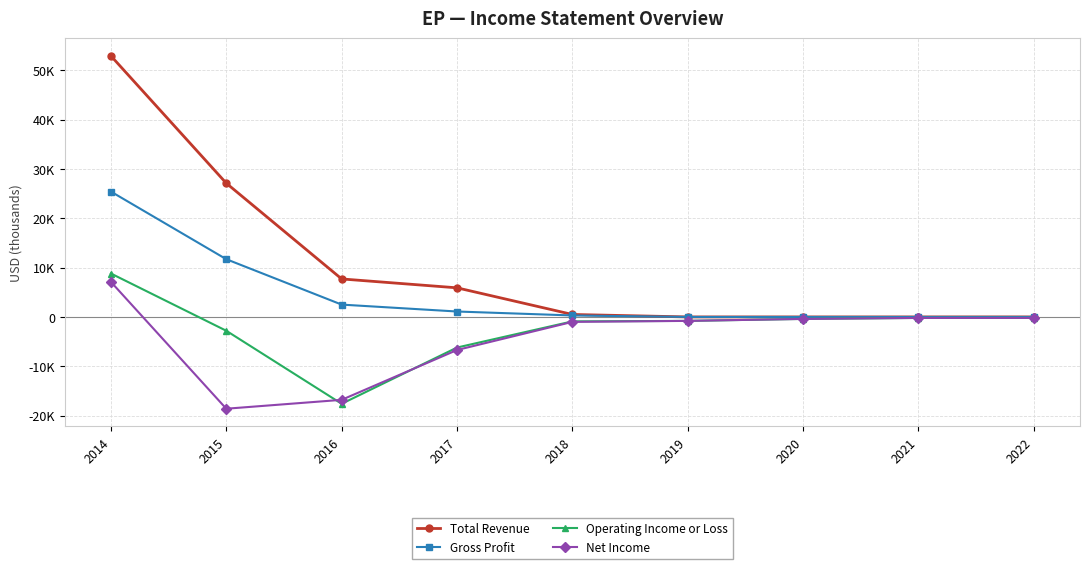

Is the value of Operating Income or Loss at 2017 greater than the value of Total Revenue at 2014?

No